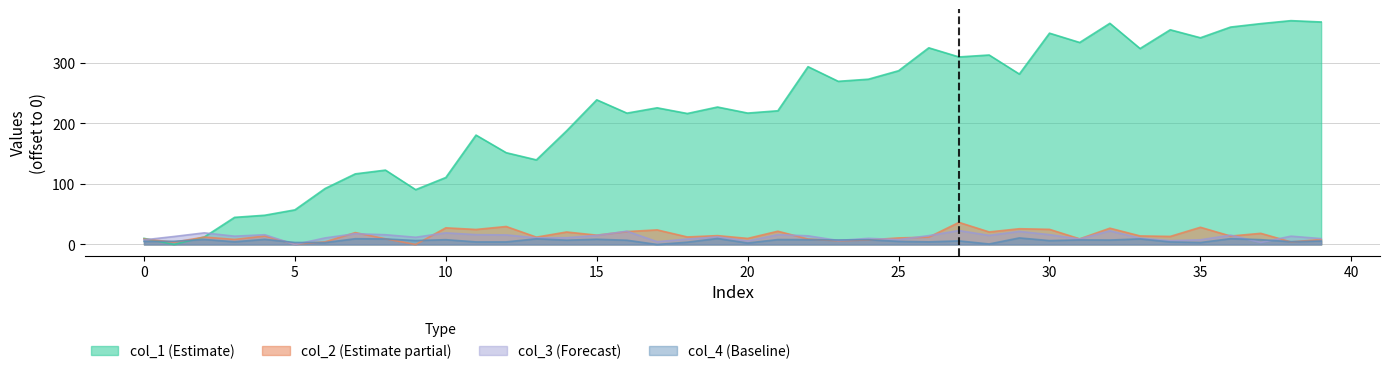

Count the number of data series in this chart.

4